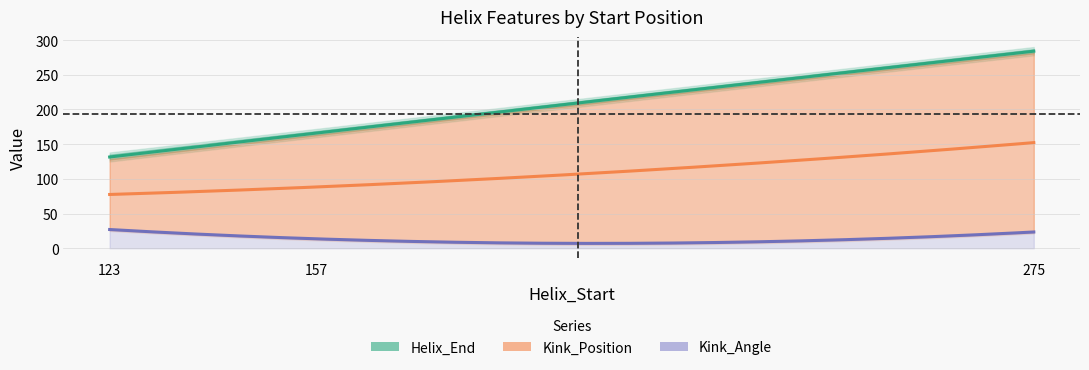

What are all the series names shown in the legend?

Helix_End, Kink_Position, Kink_Angle